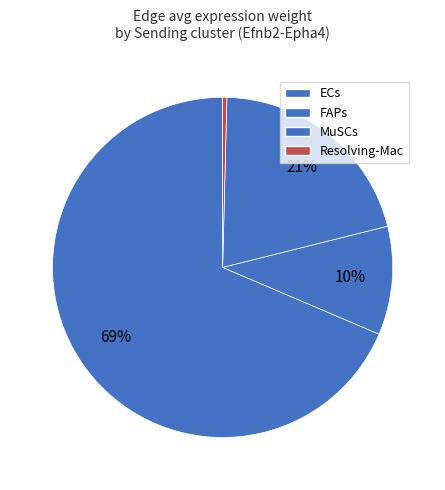

What percentage do MuSCs and FAPs together represent?

31.0%